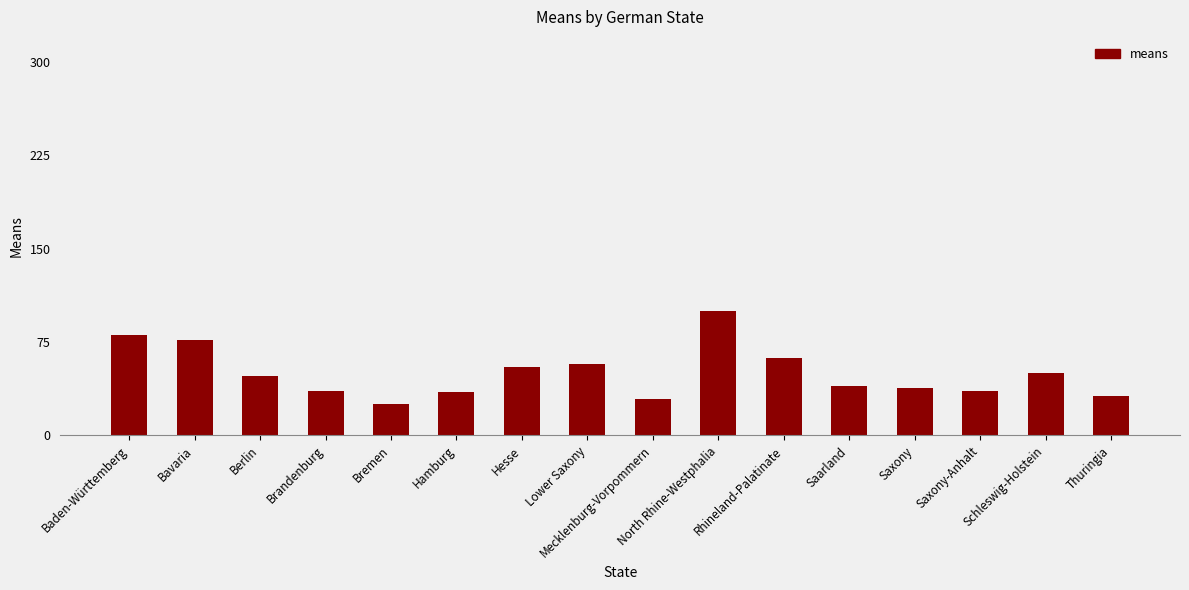

What is the sum of the values at Hamburg and North Rhine-Westphalia?

135